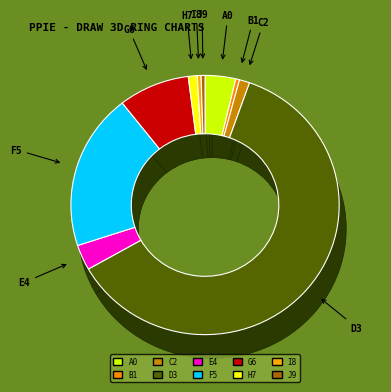

Is HUDSON the majority of the pie?

No